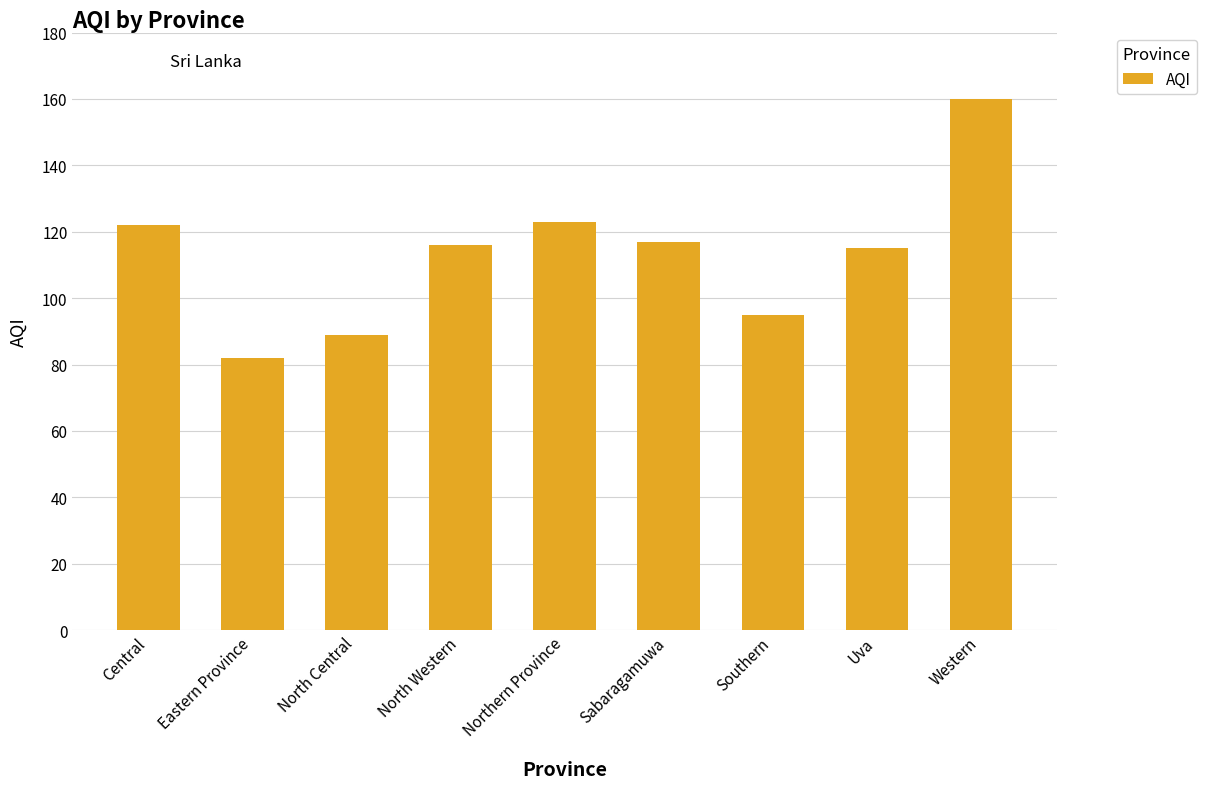

What is the difference between the maximum and minimum values?

78